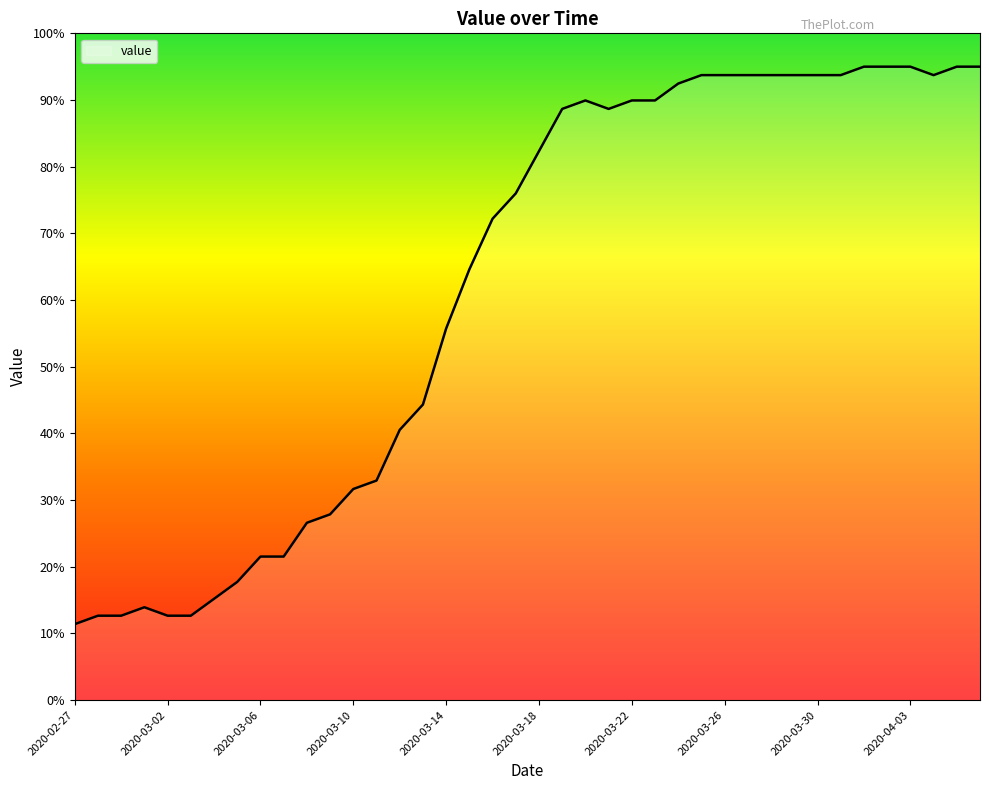

What is the greatest value displayed?

95.0